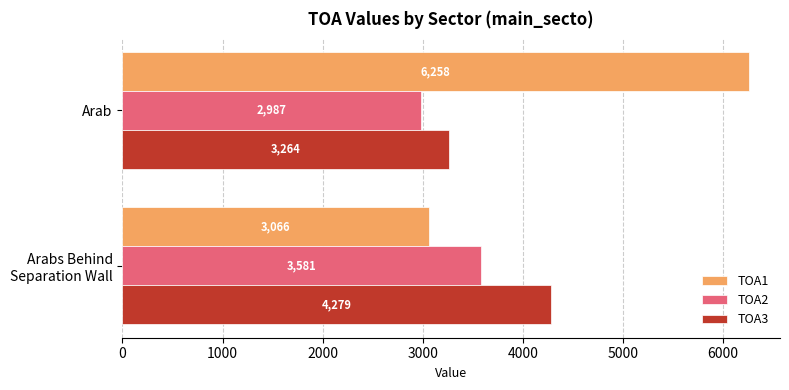

Rank the series by their maximum value, from lowest to highest.

TOA2, TOA3, TOA1